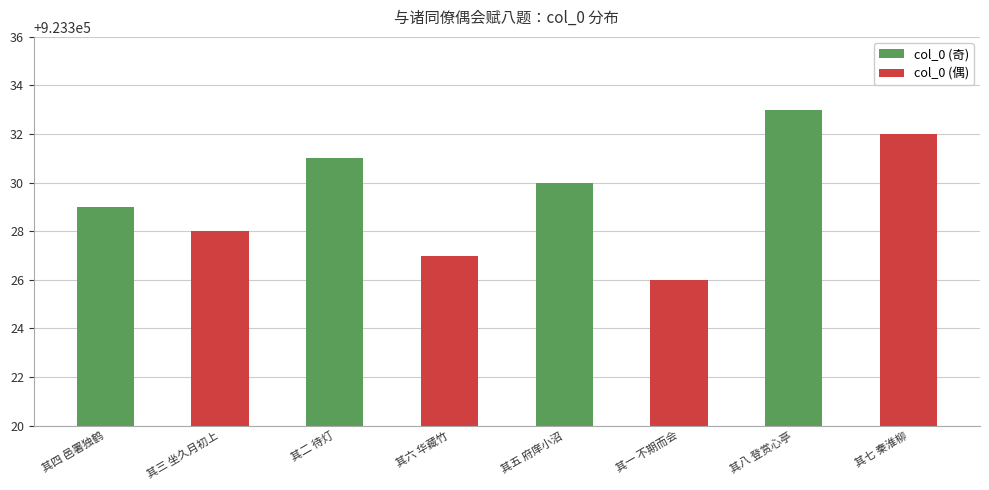

True or false: the data shows 923331 at 其二 待灯.

True